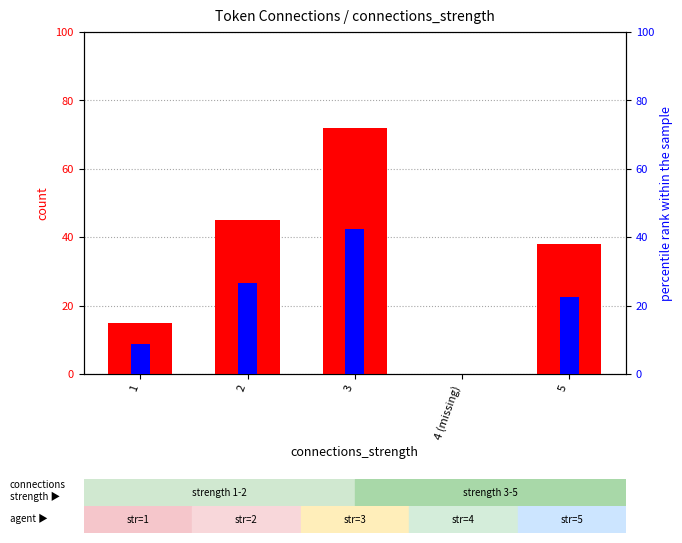

Where is count nearest to the value 36?

5